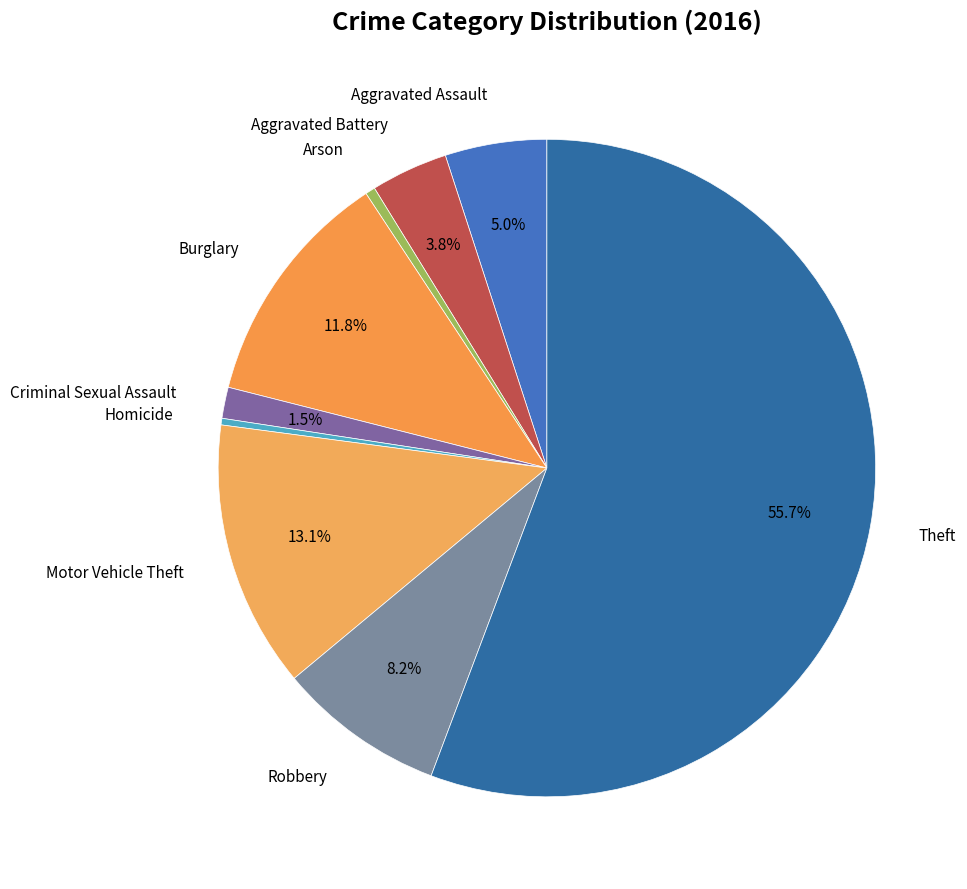

How many slices are in this pie chart?

9